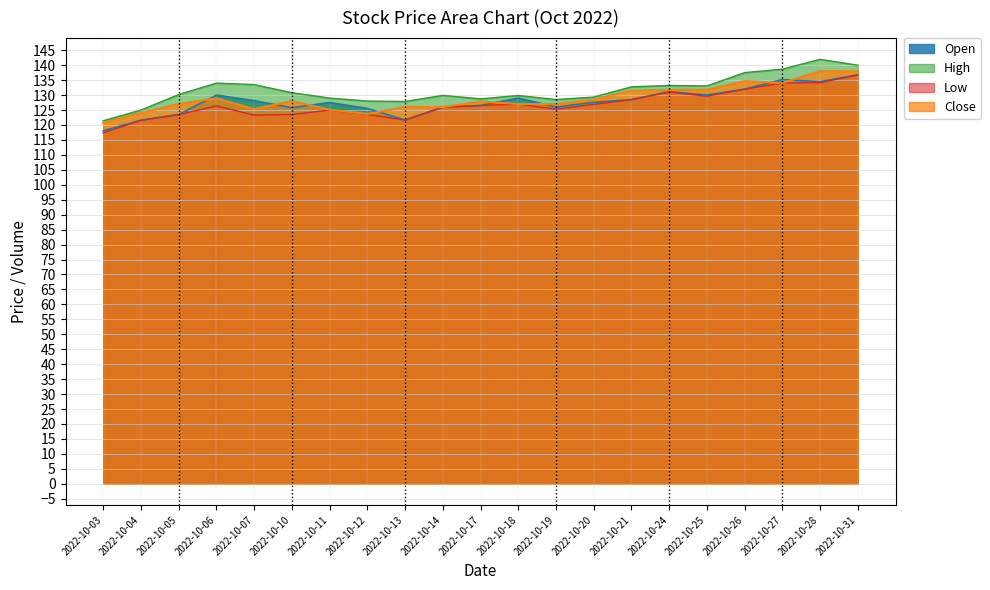

Which series has the largest total across all categories?

High